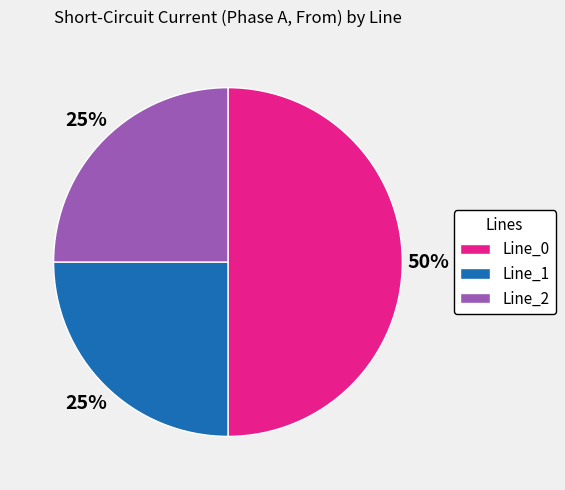

The Line_2 slice represents 25% of the pie. True or false?

True